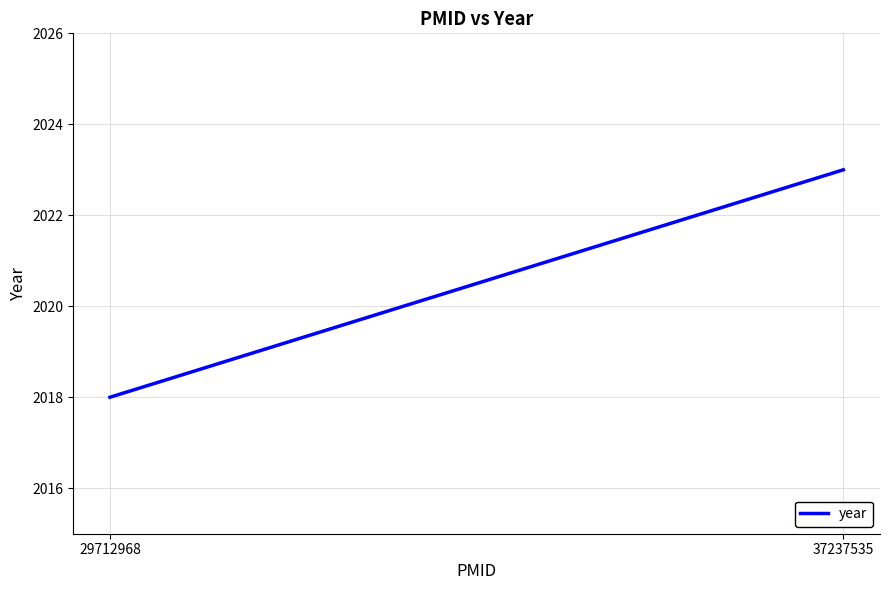

Approximately how many times larger is the value at 37237535 compared to 29712968?

1.0